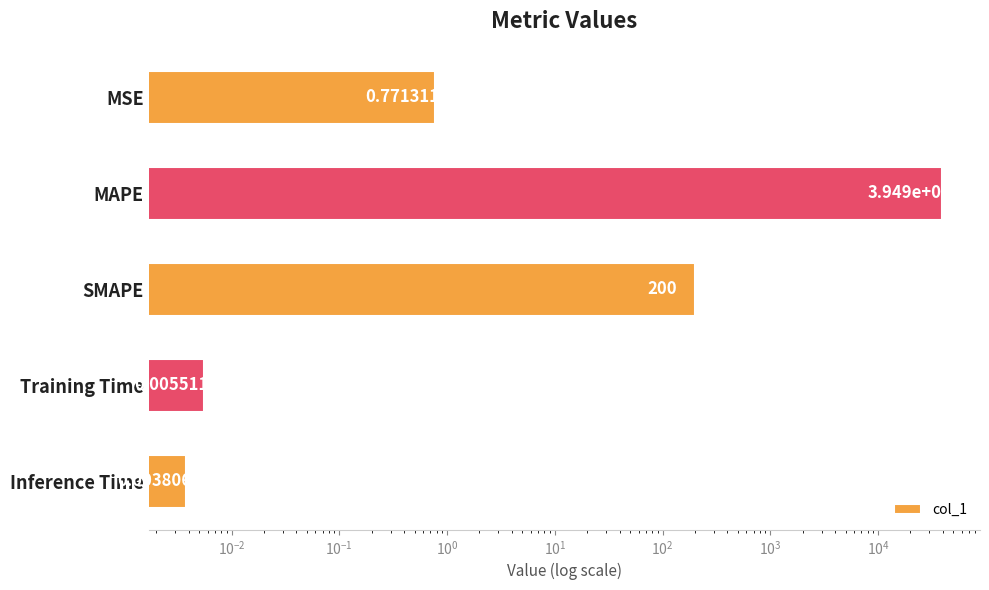

Is it true that the value at MSE is 1.1?

False